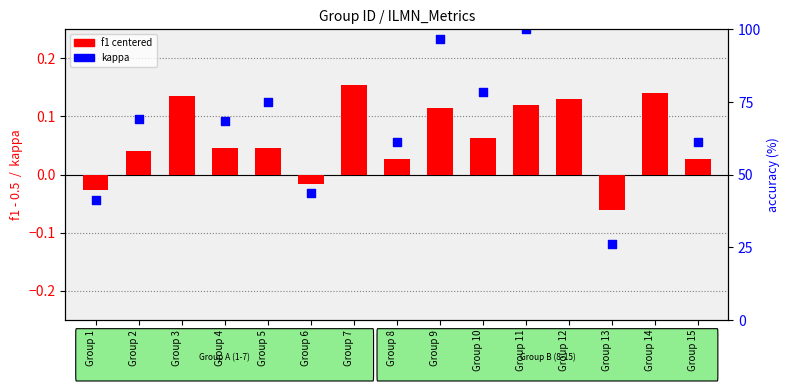

What are all the series names shown in the legend?

f1 (centered at 0.5), kappa